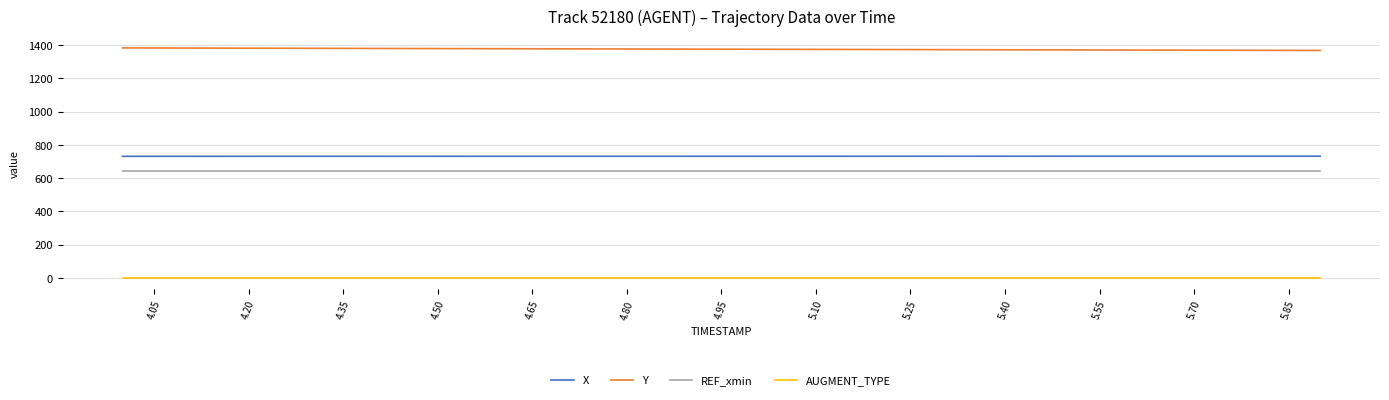

Rank the series by their maximum value, from lowest to highest.

AUGMENT_TYPE, REF_xmin, X, Y